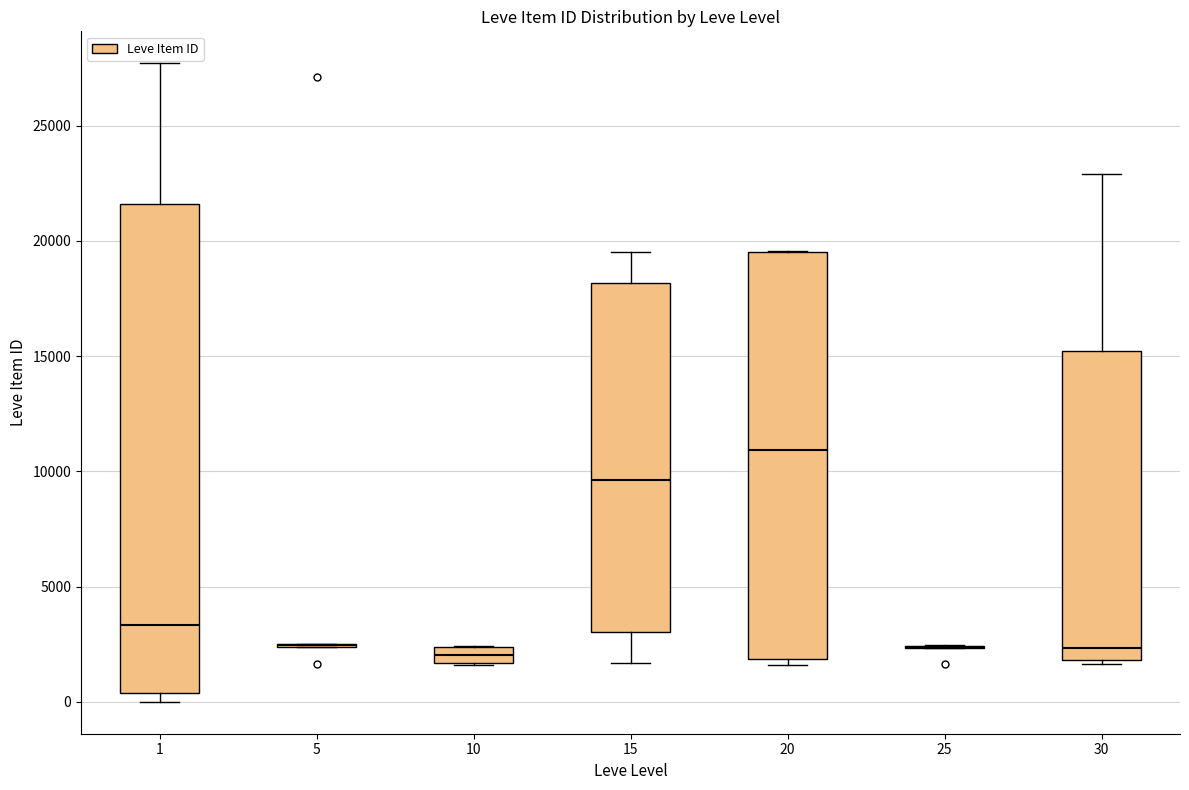

Where does the upper whisker of the box at x = 1 end on the y-axis? The values are not printed on the chart, so give them approximately, as read against the axis.

27500